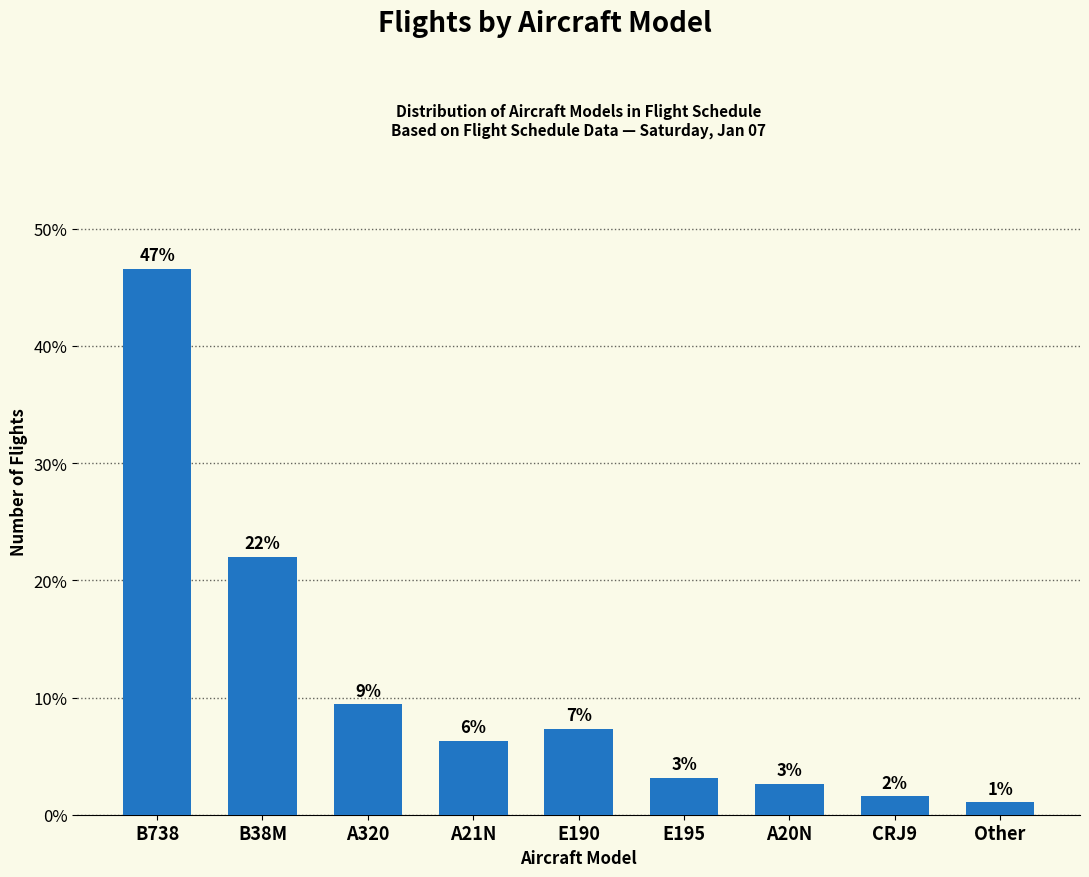

Count the number of data series in this chart.

1